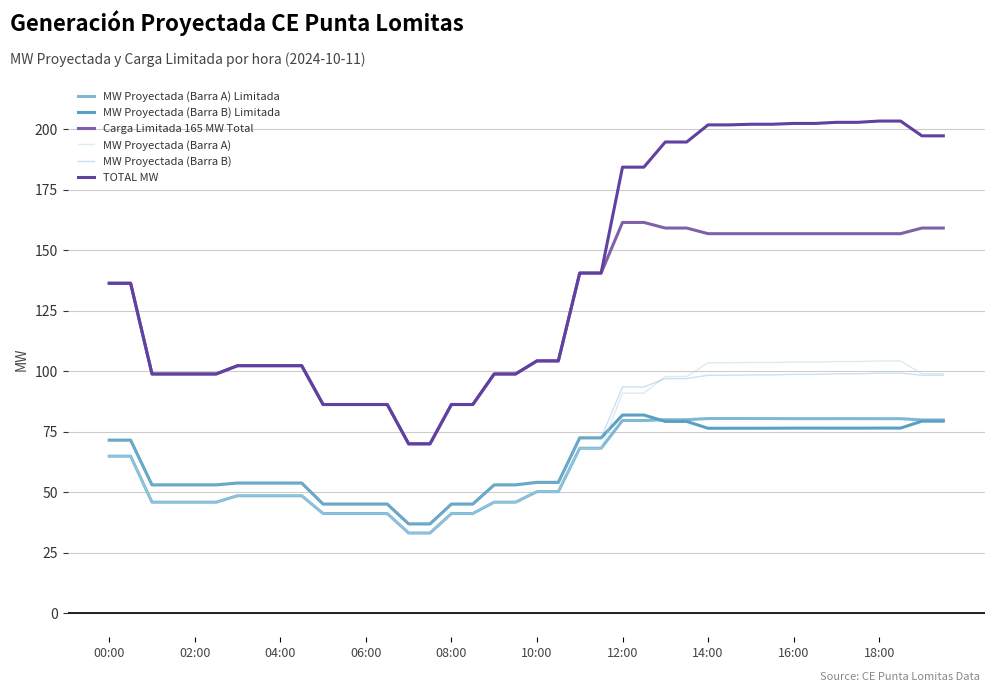

How many lines are shown in the chart?

6